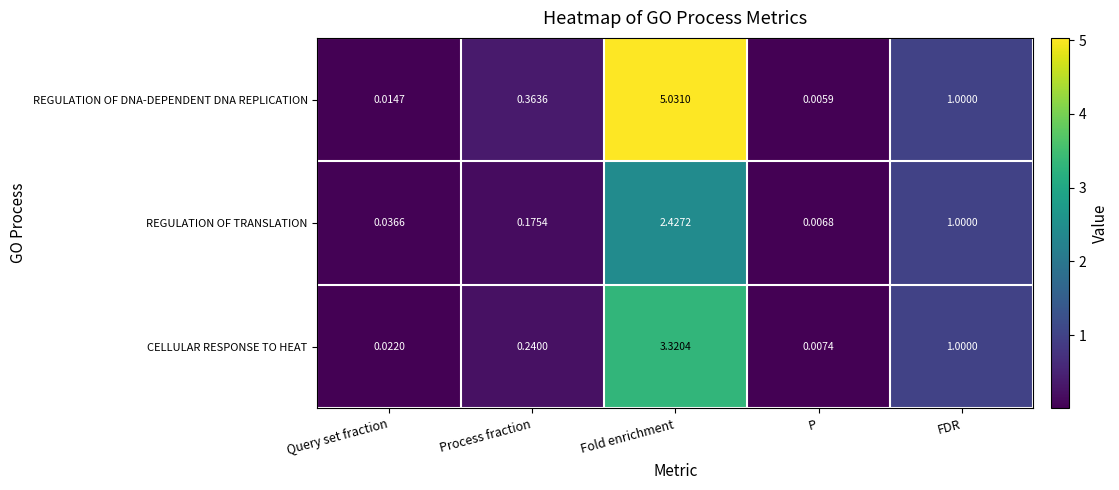

Which series has the widest spread of values?

REGULATION OF DNA-DEPENDENT DNA REPLICATION